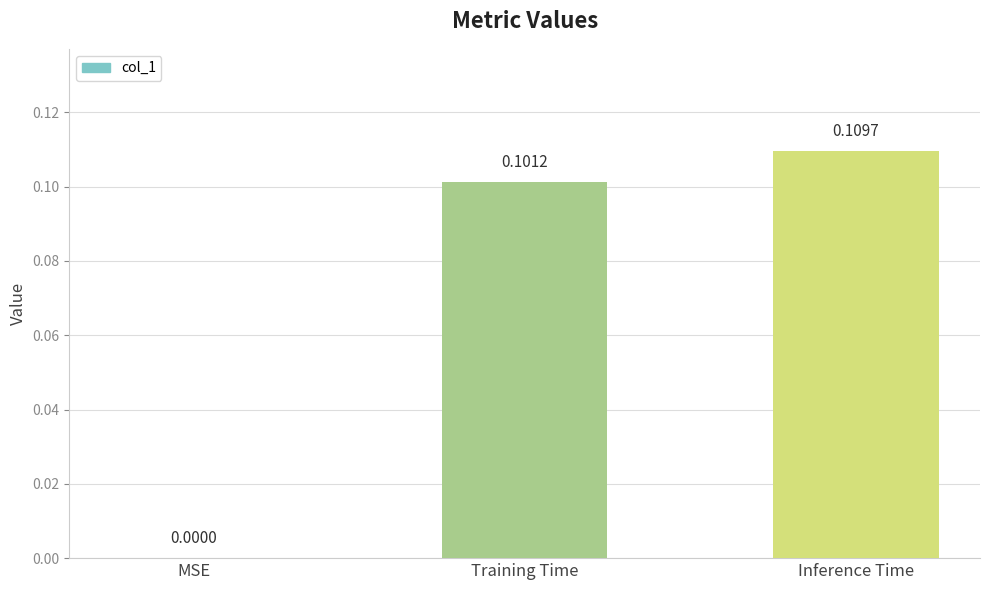

Between Inference Time and Training Time, which is larger?

Inference Time